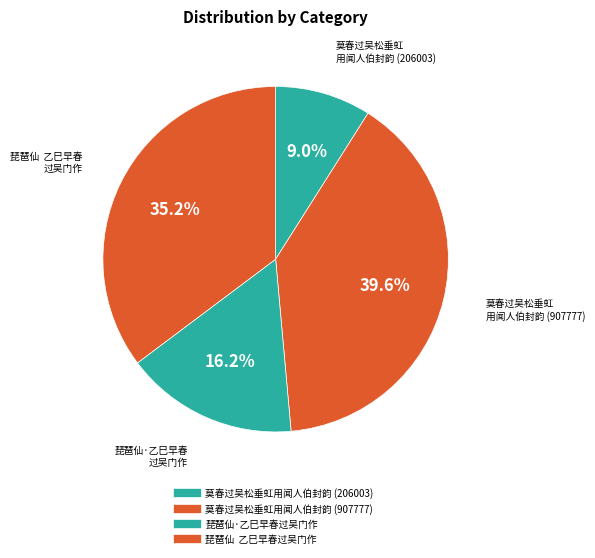

To the nearest percent, what is the average slice percentage?

25%